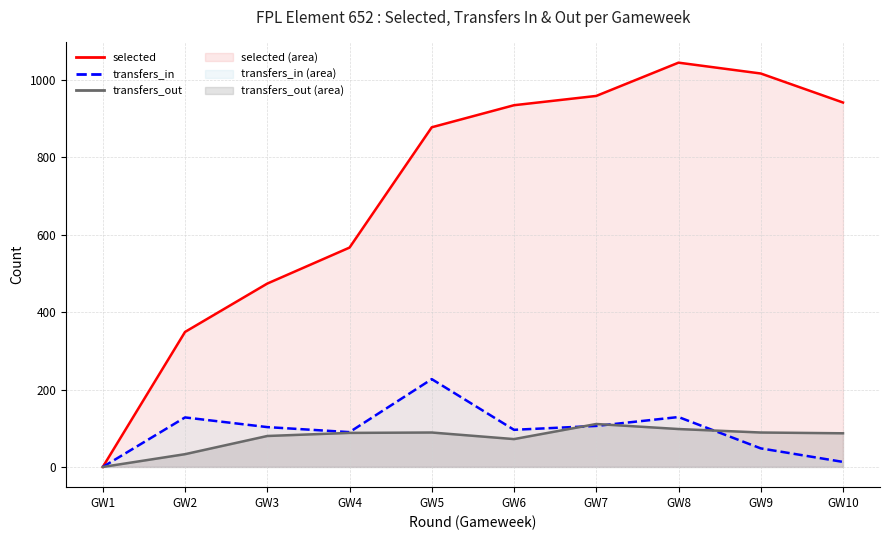

Which has a higher value, GW6 or GW1?

GW6